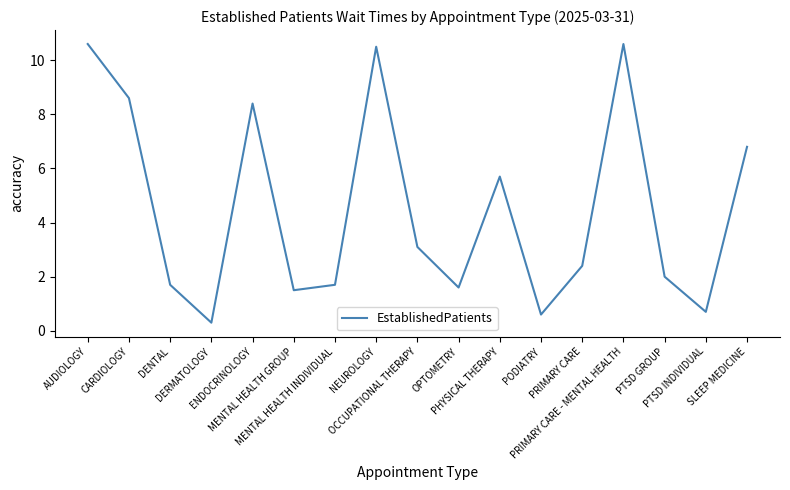

Count the number of data series in this chart.

1